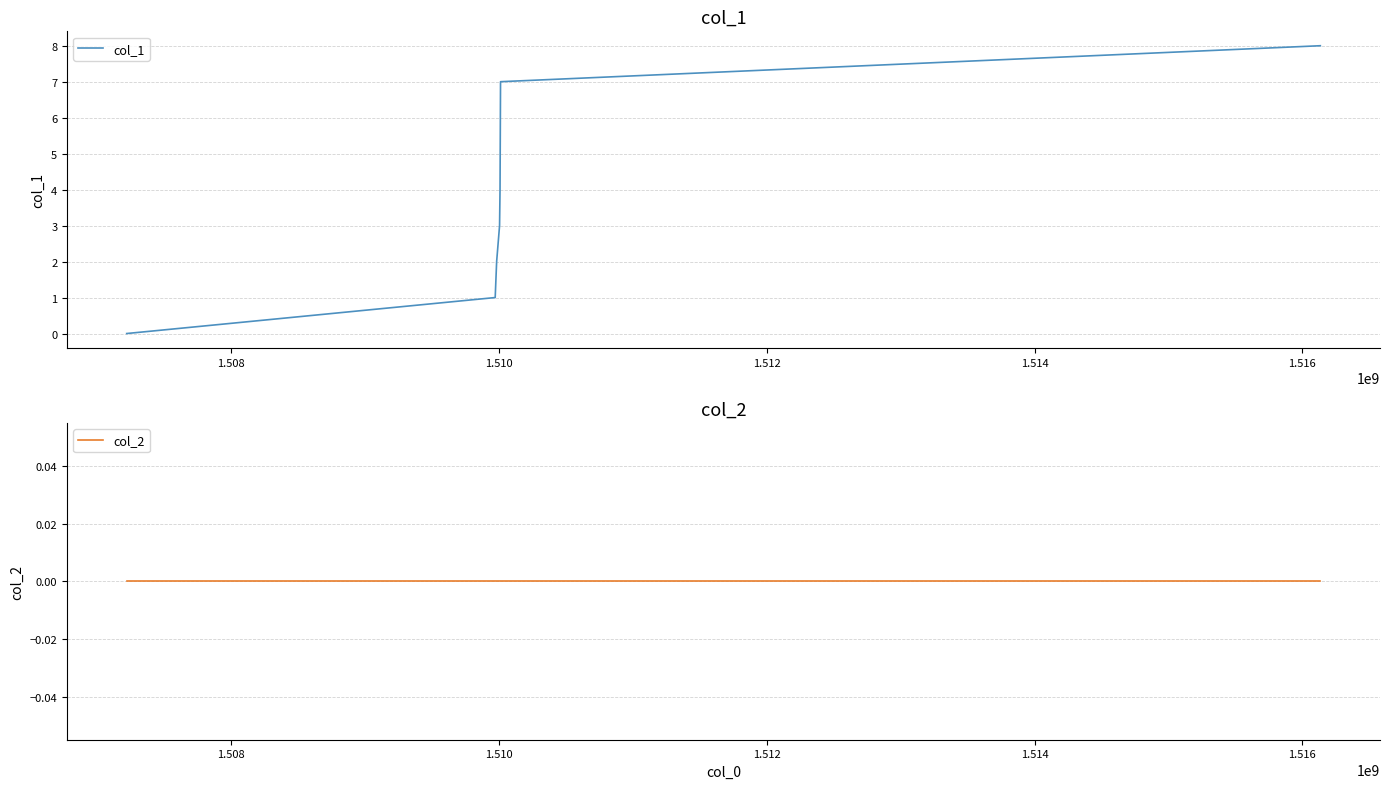

True or false: col_1 and col_2 intersect in this chart.

False